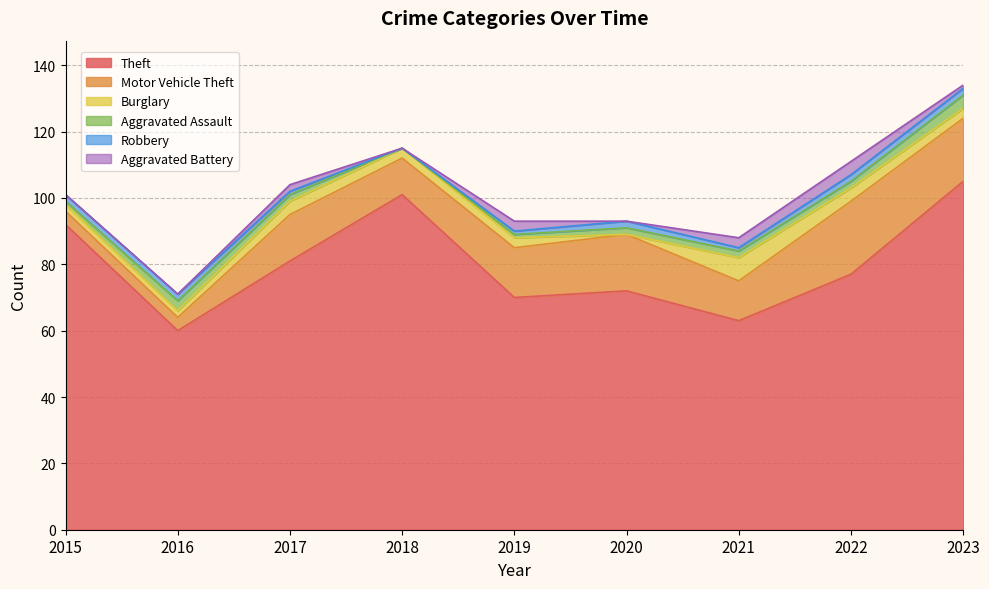

Count the number of categories in the chart.

9